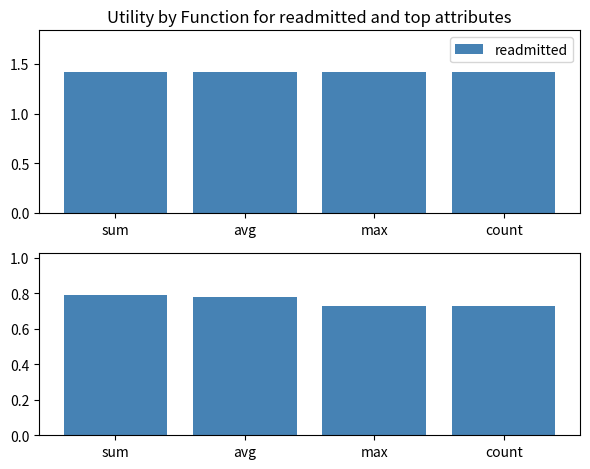

How many bars are there in total?

8